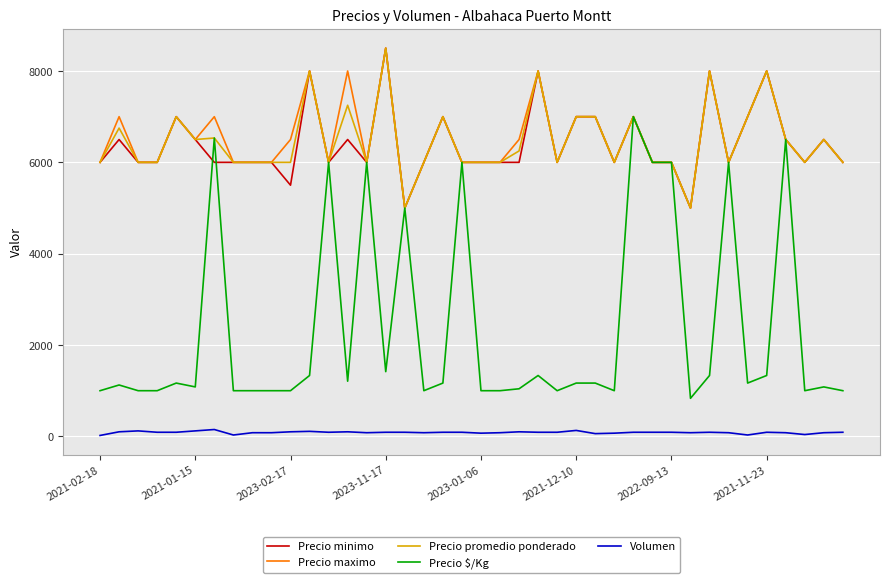

What is the greatest value displayed?

8500